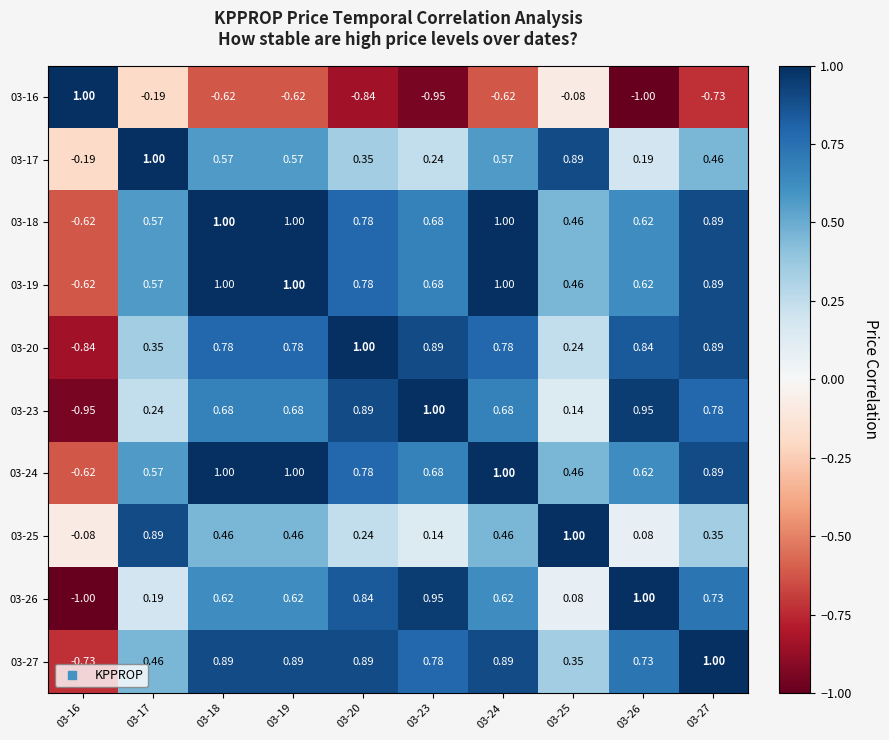

At which category is the sum across all series the highest?

03-18